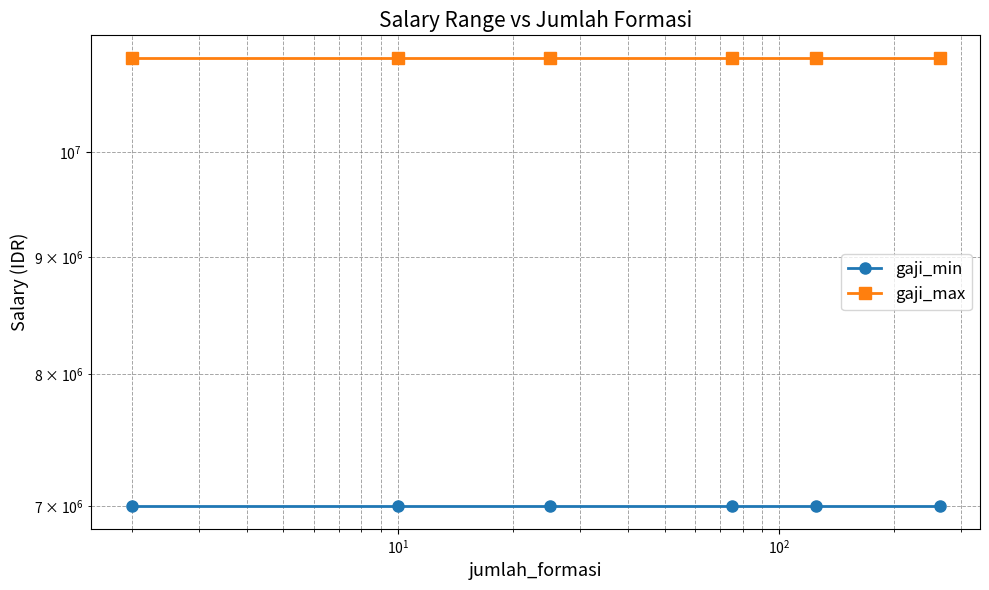

How many categories are shown in the chart?

6